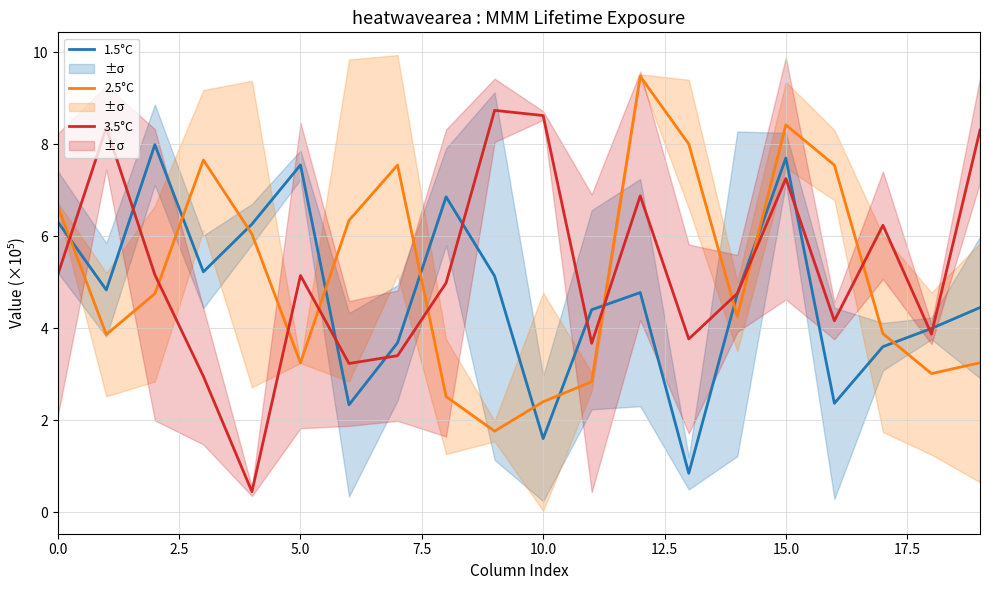

At how many categories does at least one series exceed 4?

19